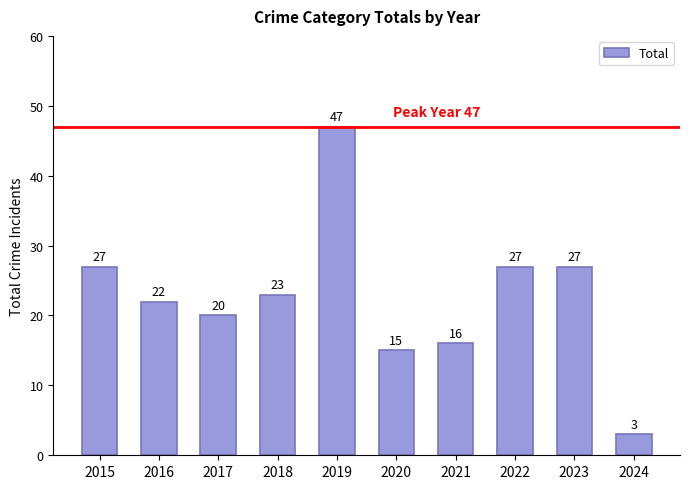

What is the difference between the values at 2018 and 2017?

3